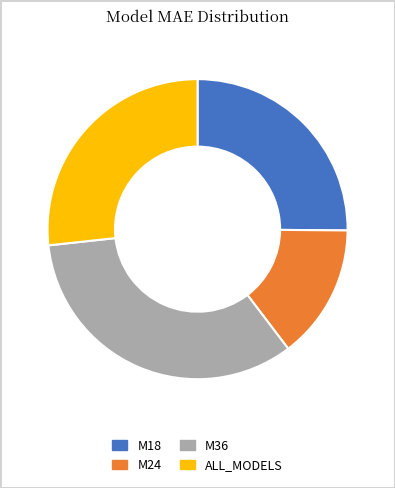

Is the sum of M24 and ALL_MODELS greater than half?

No